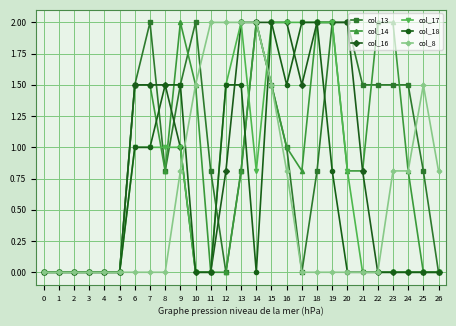

True or false: col_14 has more than 0 points higher than both neighbors.

True